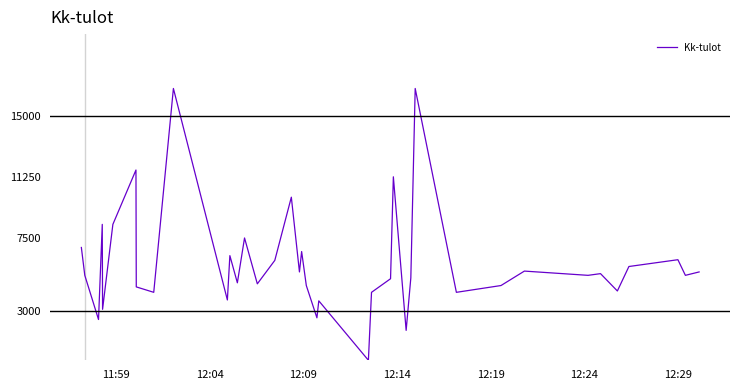

What is the difference between the maximum and minimum values?

16666.7